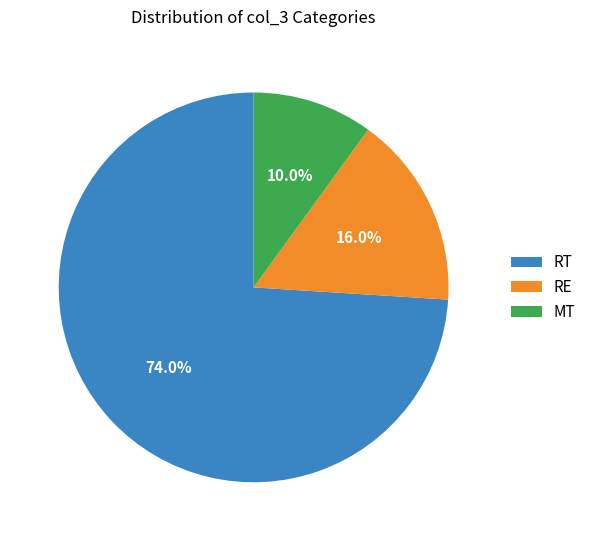

What is the ratio of the value at MT to the value at RE?

0.6